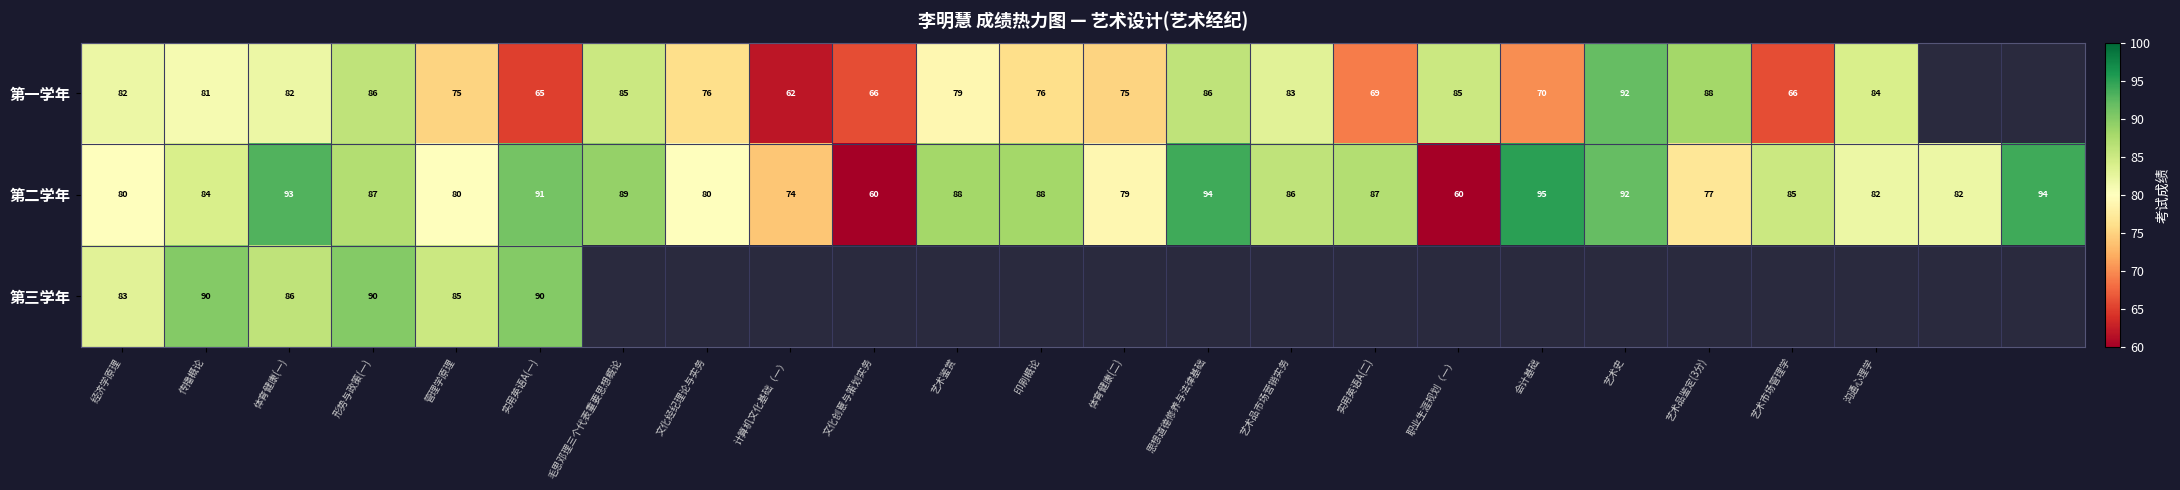

What is the lowest value of the 第二学年 series?

60